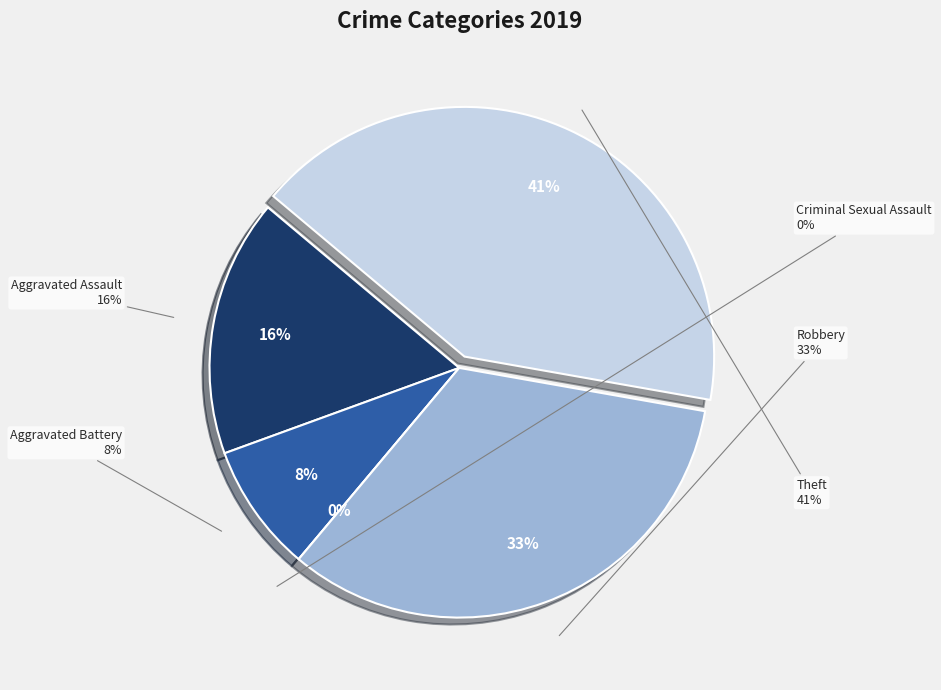

To the nearest percent, what is the difference between the Theft and Aggravated Battery slice percentages?

33%